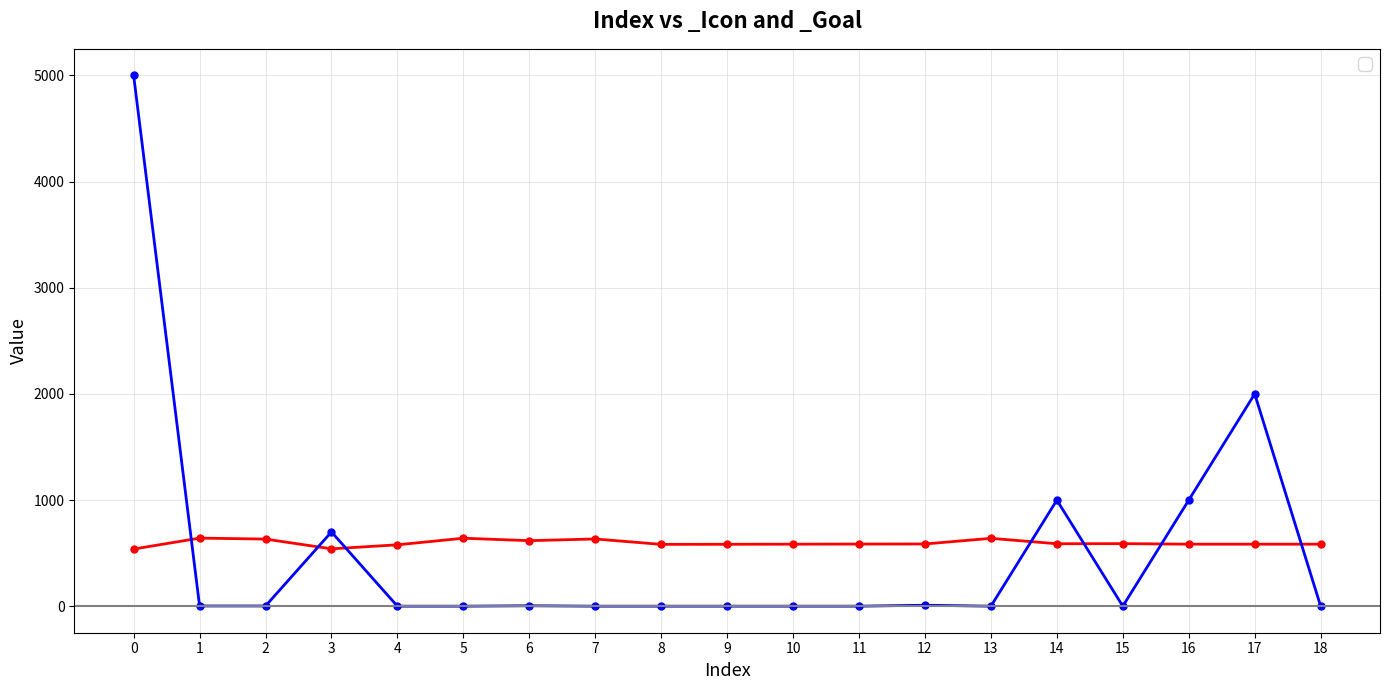

Between which two adjacent categories do _Icon and _Goal first intersect?

0 and 1